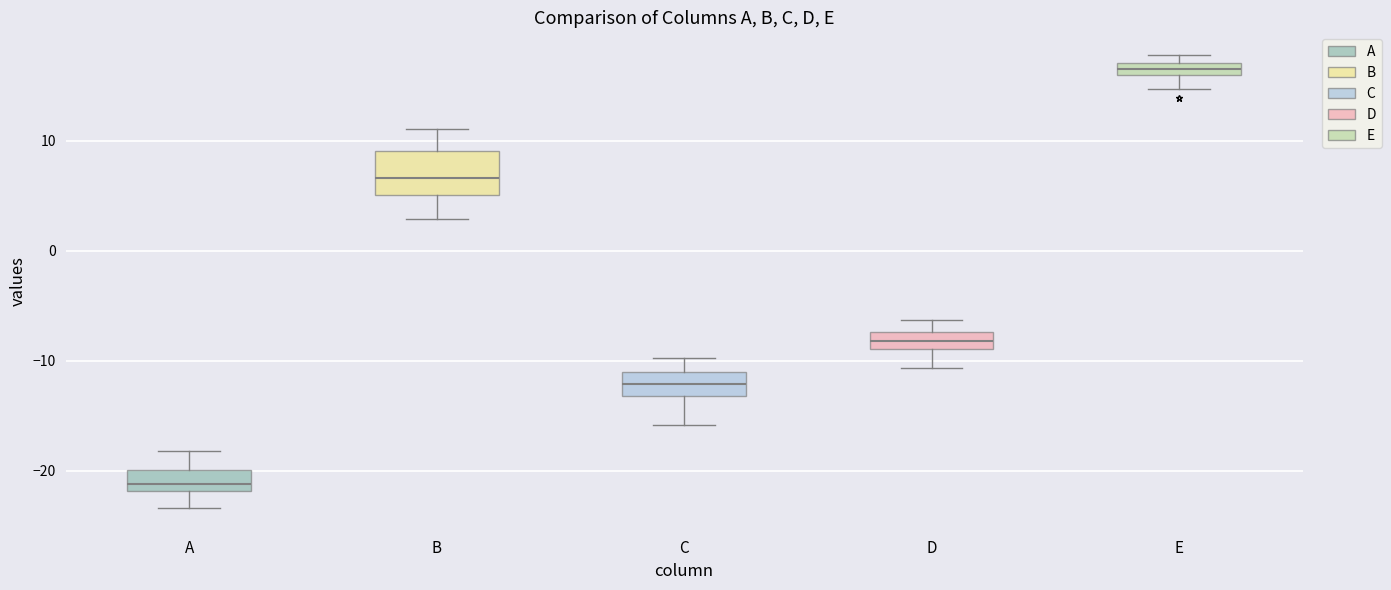

Where is the lower edge of the box for B on the y-axis? The values are not printed on the chart, so give them approximately, as read against the axis.

5